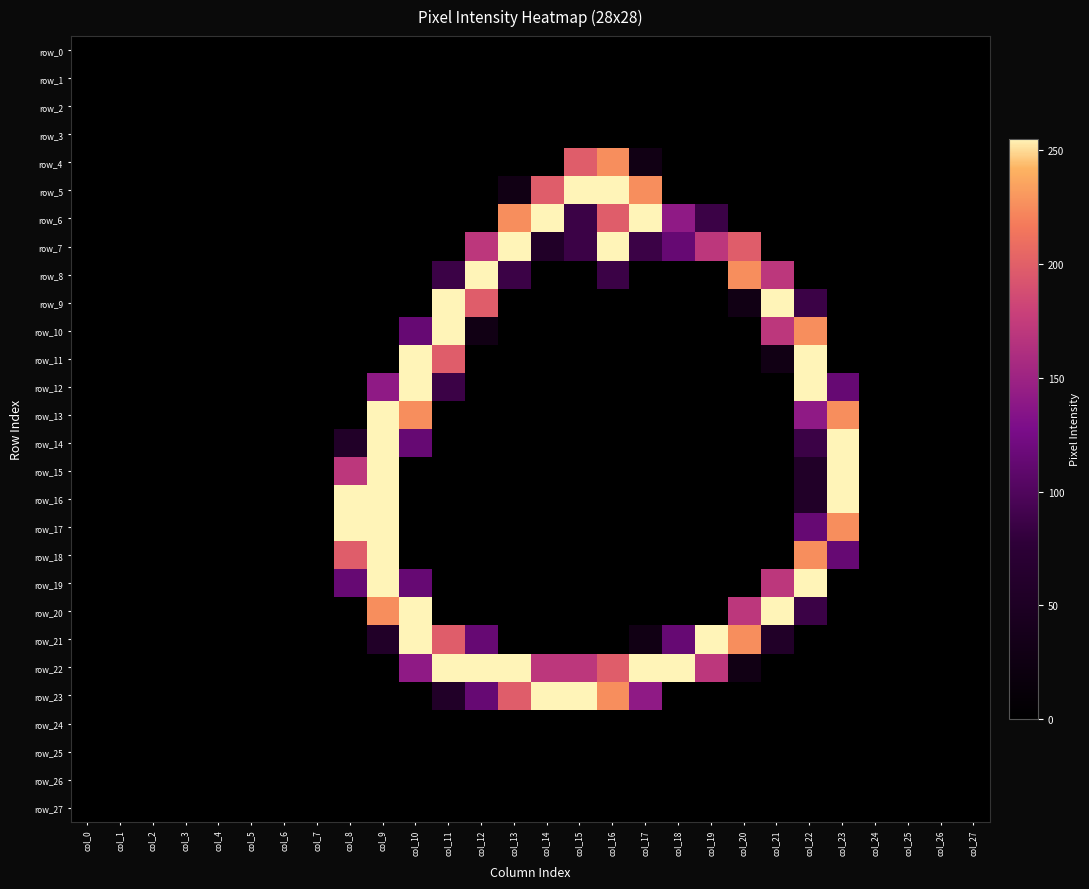

List the series in order of their peak value, lowest first.

row_0, row_1, row_2, row_3, row_24, row_25, row_26, row_27, row_4, row_5, row_6, row_7, row_8, row_9, row_10, row_11, row_12, row_13, row_14, row_15, row_16, row_17, row_18, row_19, row_20, row_21, row_22, row_23